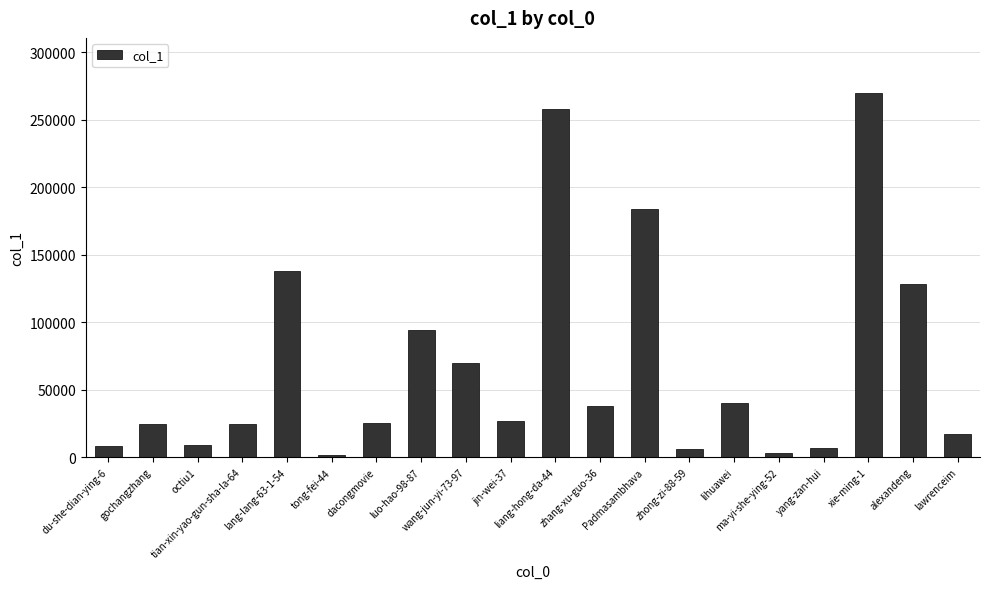

What is the greatest value displayed?

269984